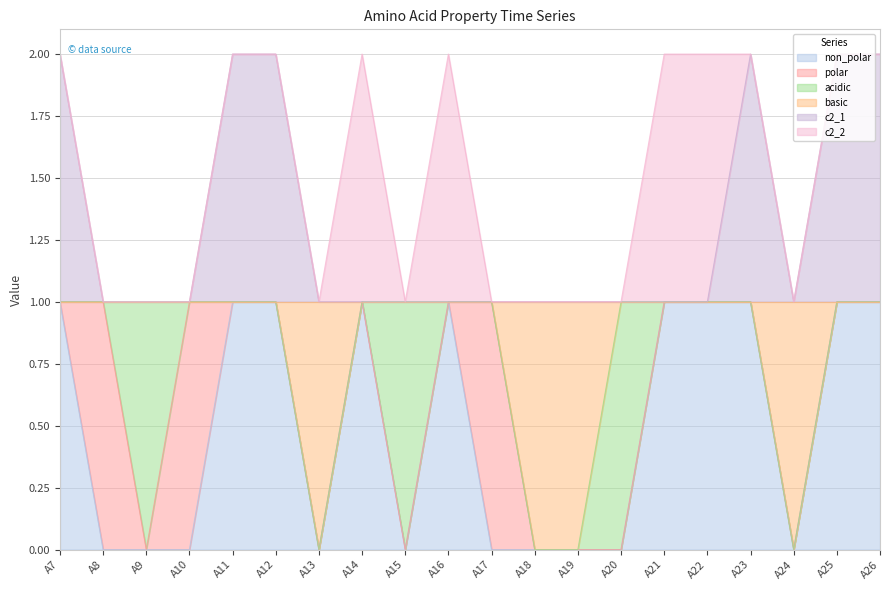

Where is the first local maximum for c2_1?

A23